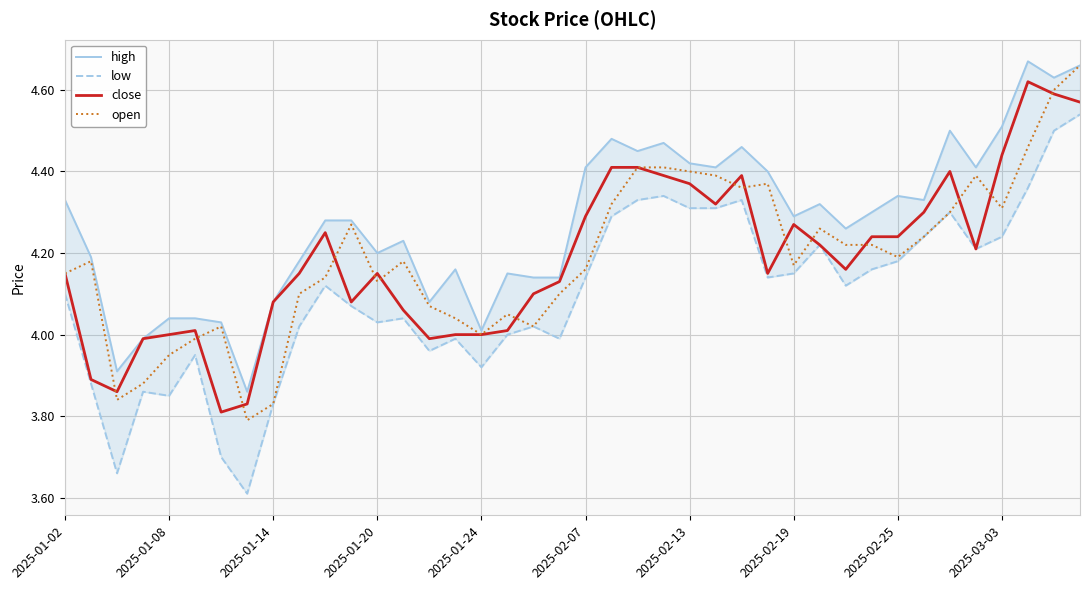

At how many categories does at least one series exceed 4?

37